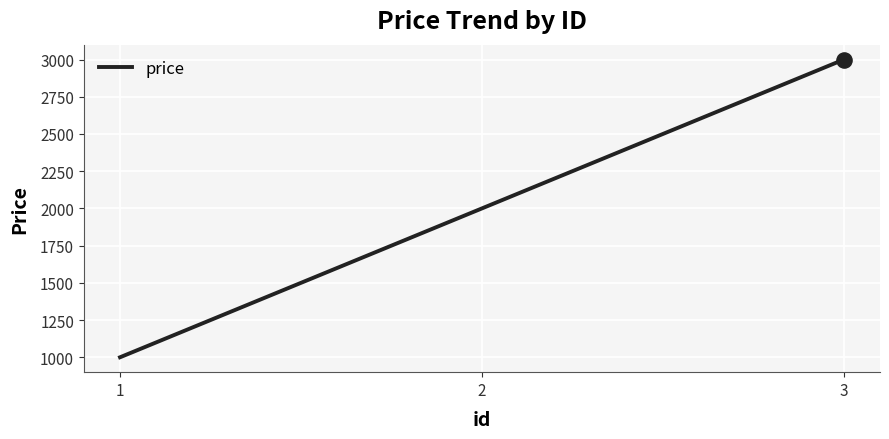

What is the change in value from 1 to 2?

+1000